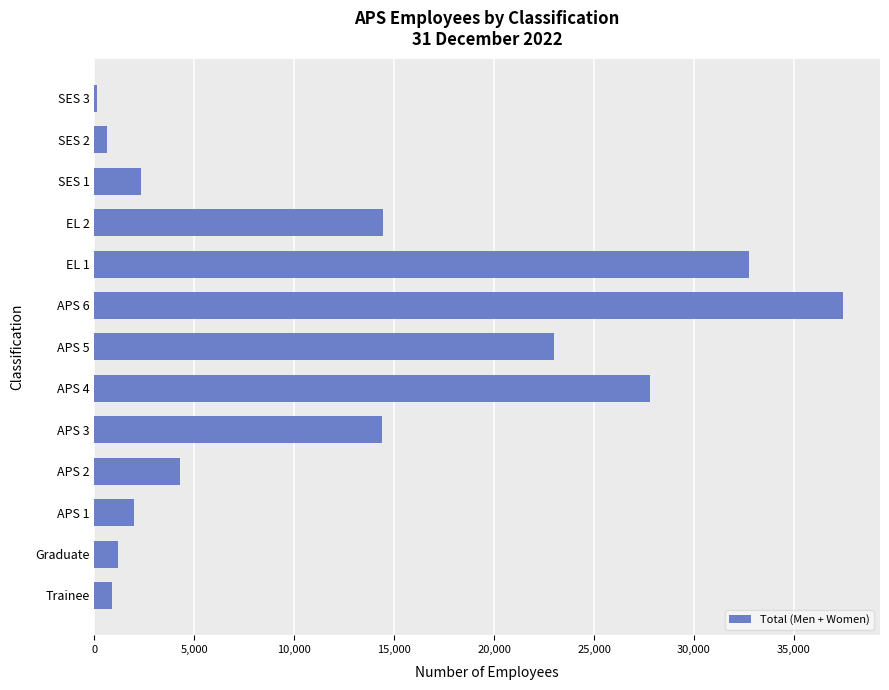

Are the bars grouped side by side (vs. stacked)?

No